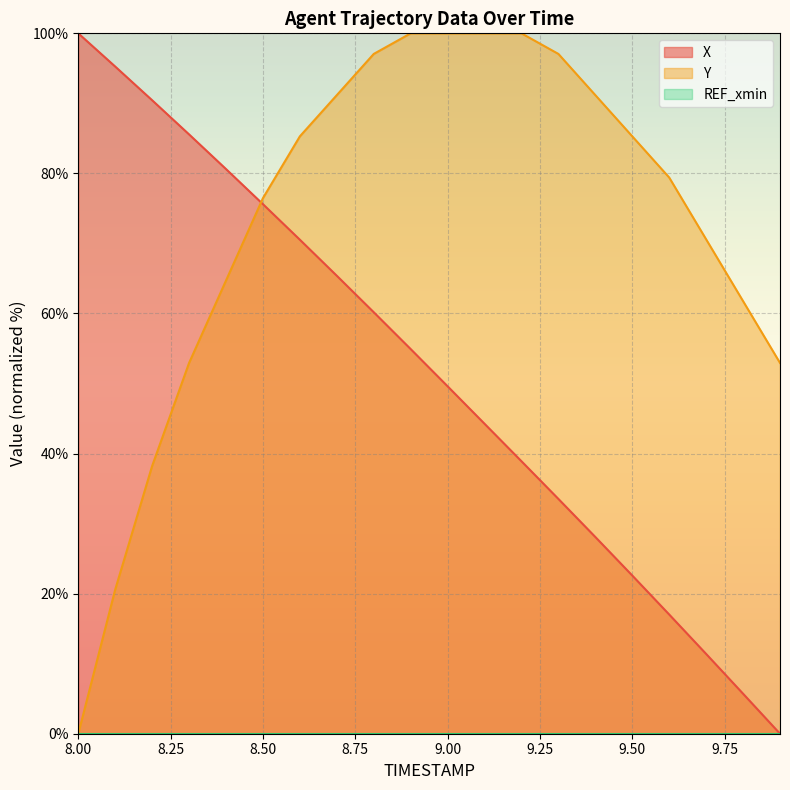

At which label does Y first exceed 85?

8.6